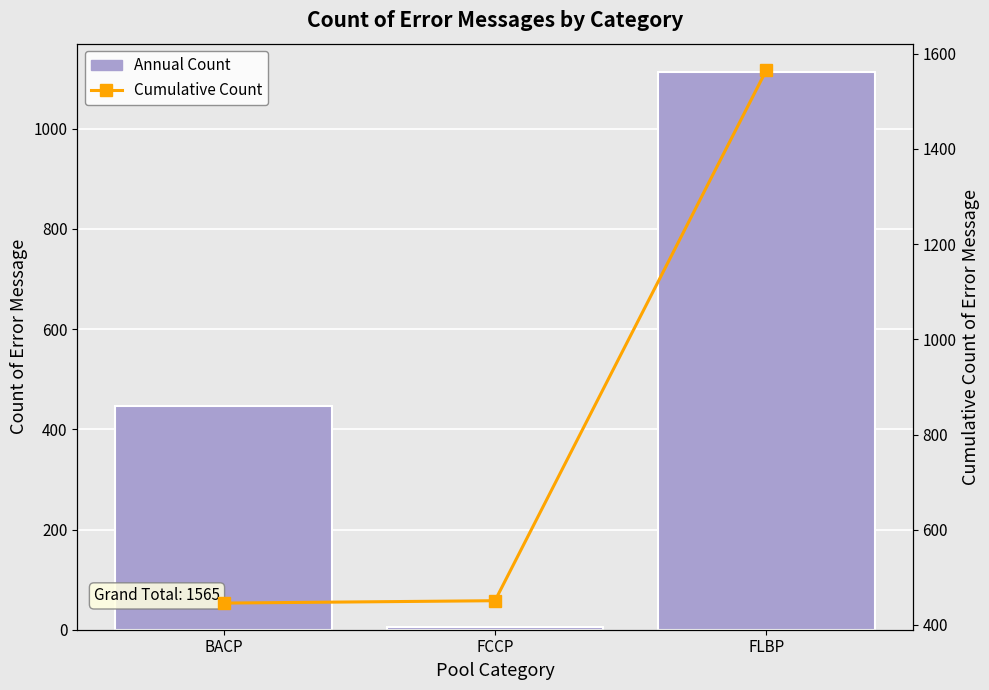

Which has a higher value, FLBP or FCCP?

FLBP